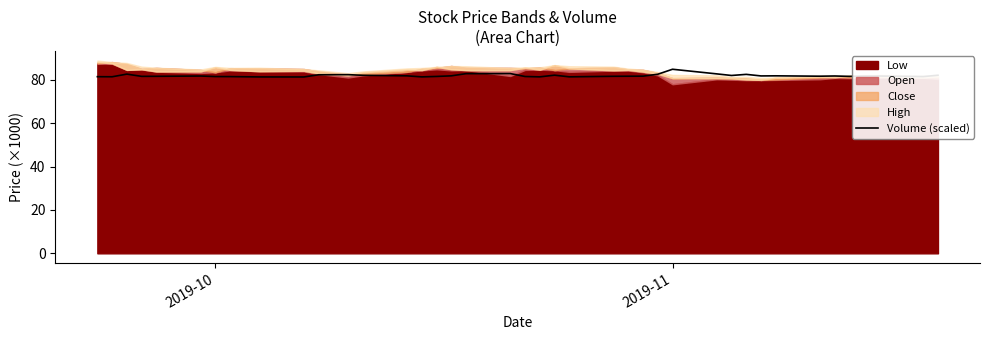

Which category has the highest value in the Volume (scaled) series?

2019-11